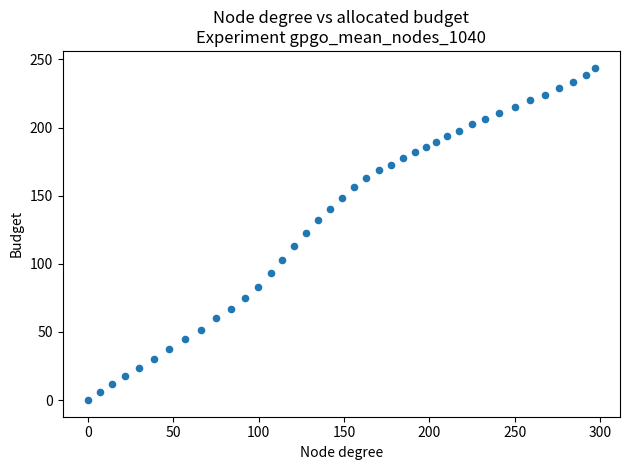

What is the range of X values (max minus min)?

296.7